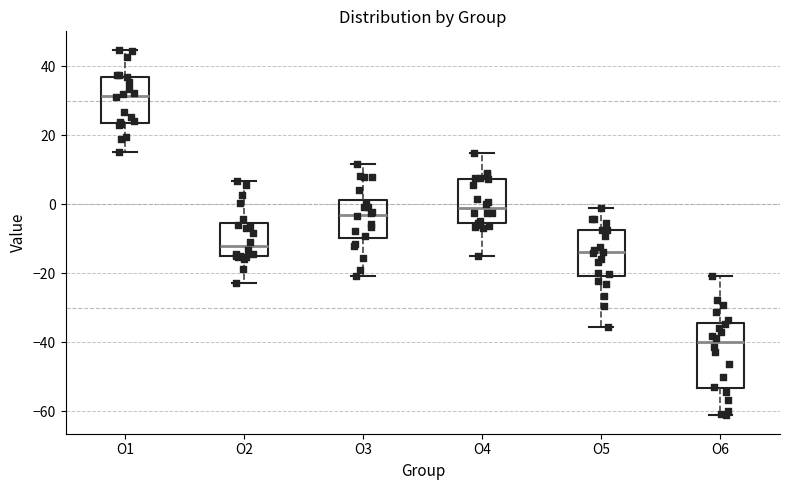

Which box has the highest median line?

O1